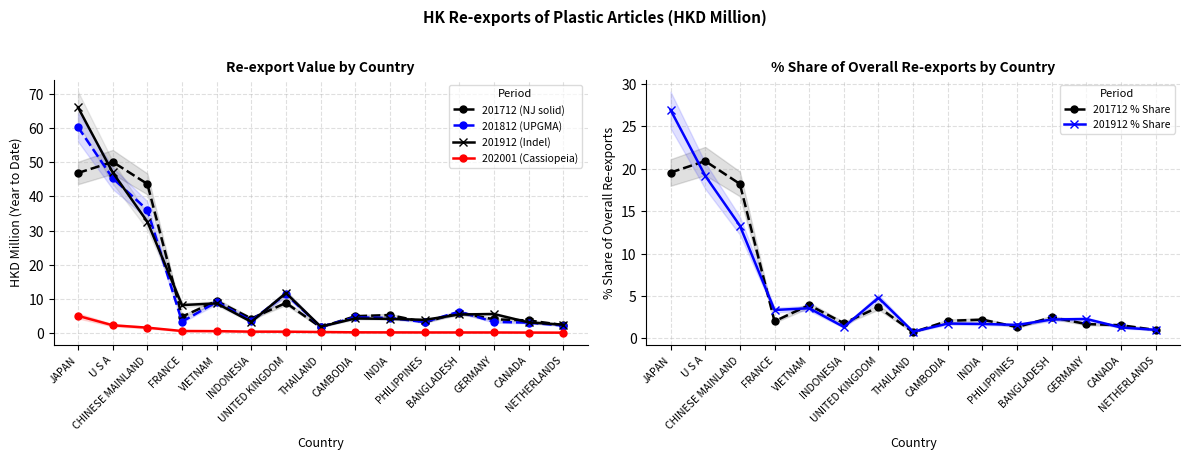

What is the difference between the 202001 (Cassiopeia) values at FRANCE and CHINESE MAINLAND?

1.0